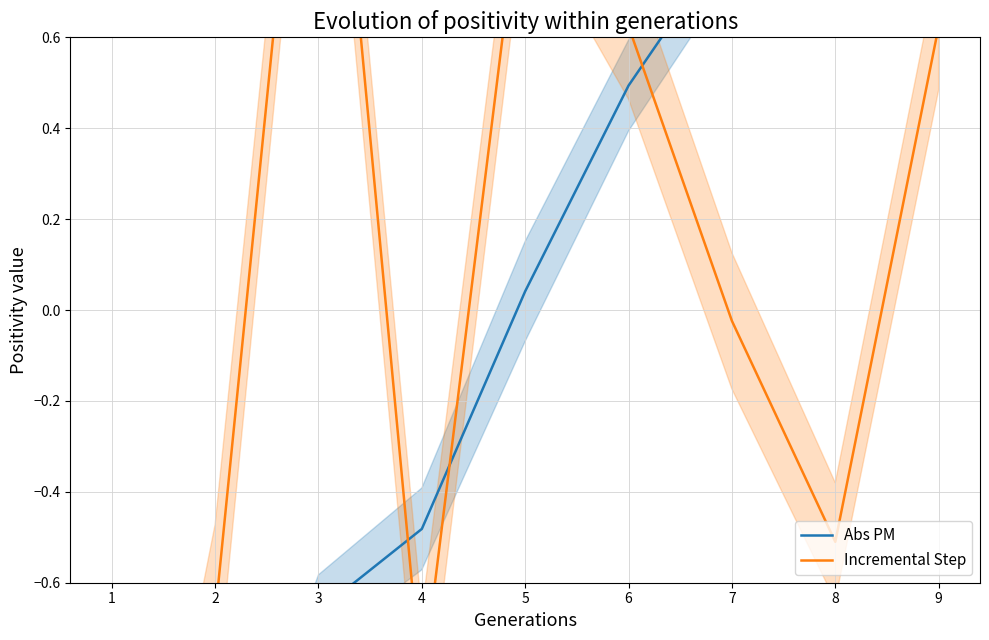

True or false: Abs PM has more than 0 points higher than both neighbors.

False